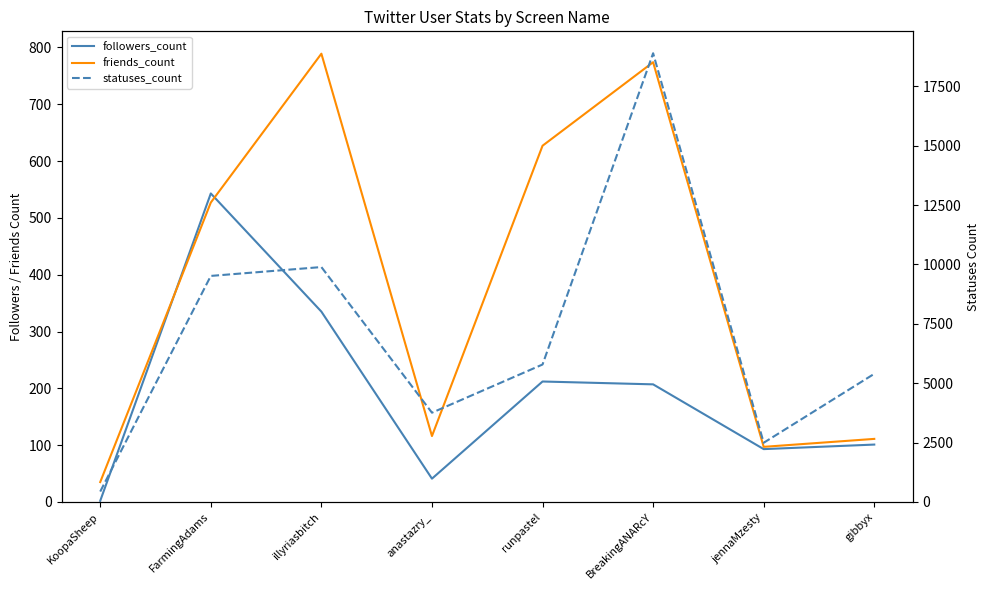

How many values in the statuses_count series are below 5788?

4